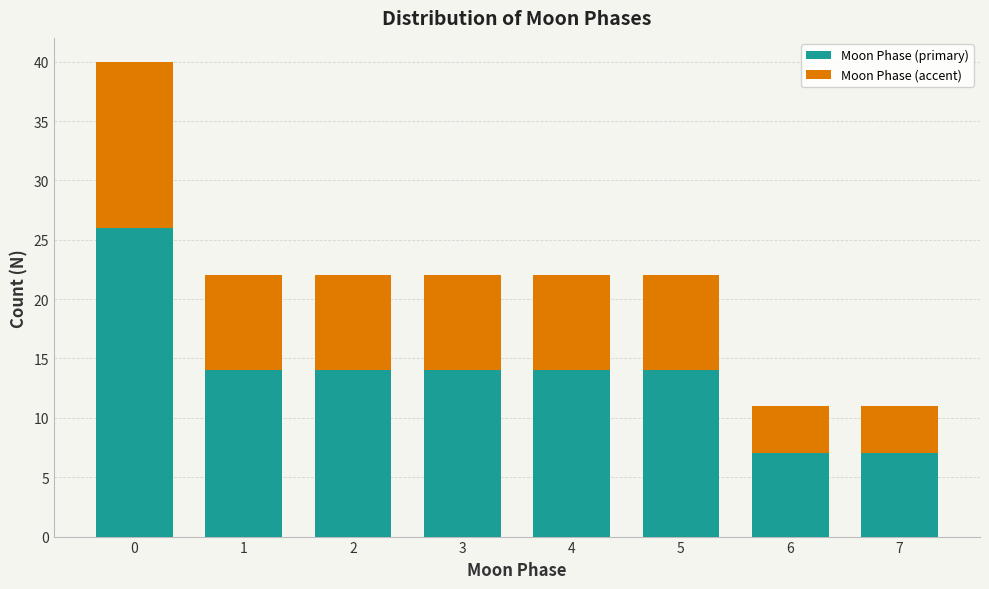

Reading right to left, list the values for the Moon Phase (primary) series.

7=7	6=7	5=14	4=14	3=14	2=14	1=14	0=26